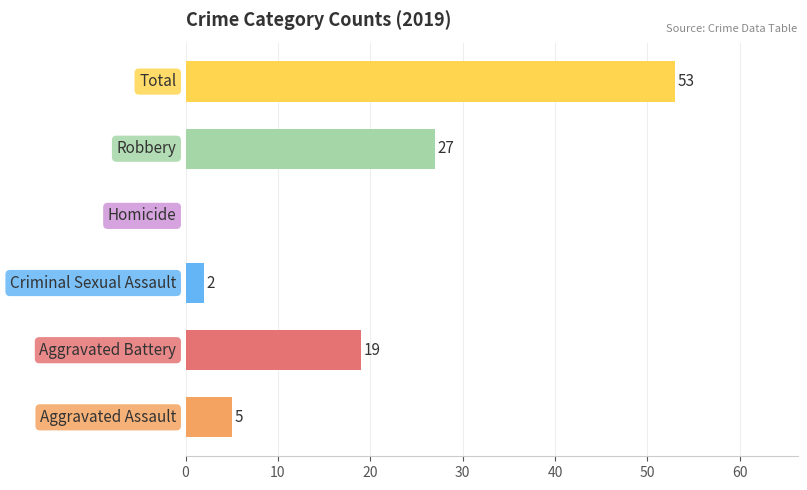

What is the greatest value displayed?

53